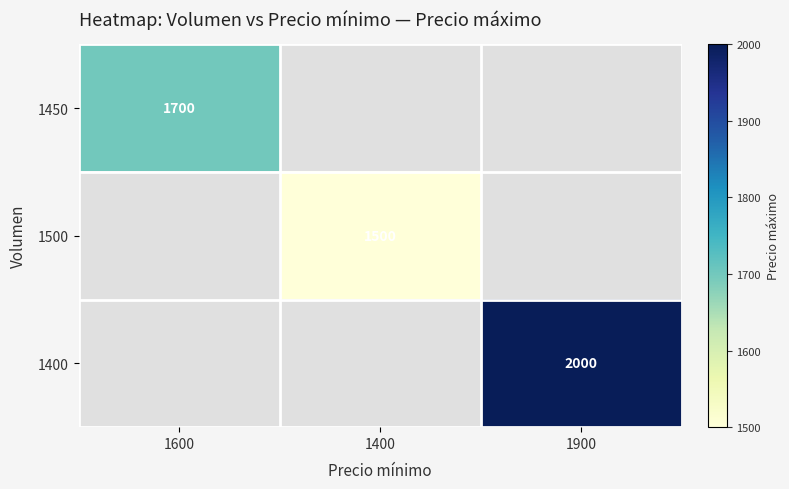

True or false: 1400 has a value of 2648 at 1900.

False